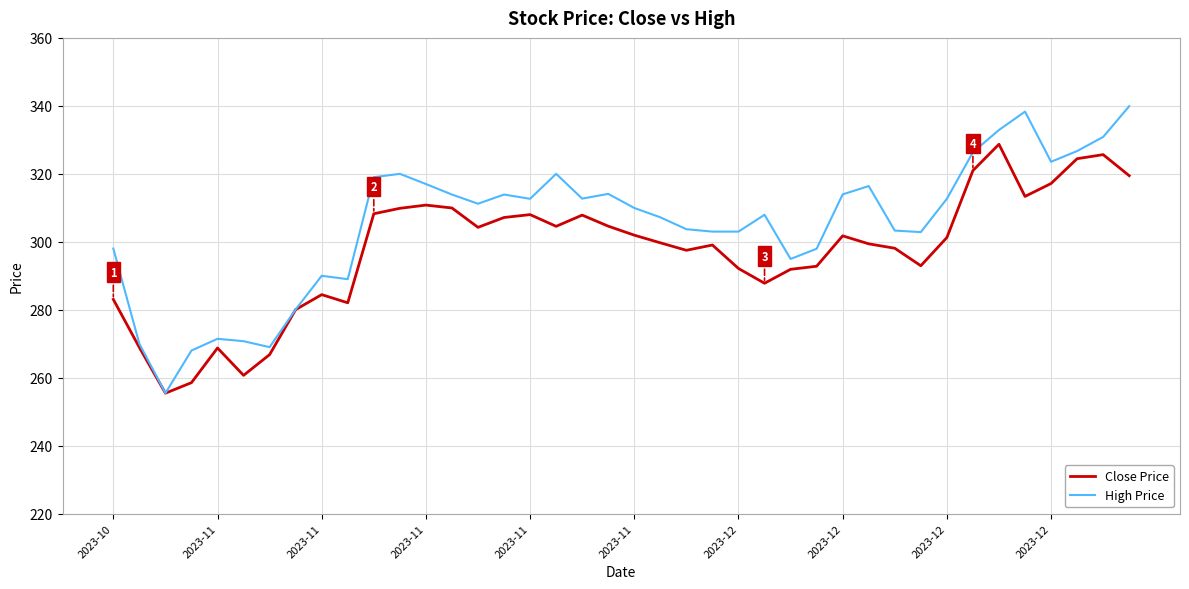

List the series in order of their peak value, highest first.

High Price, Close Price